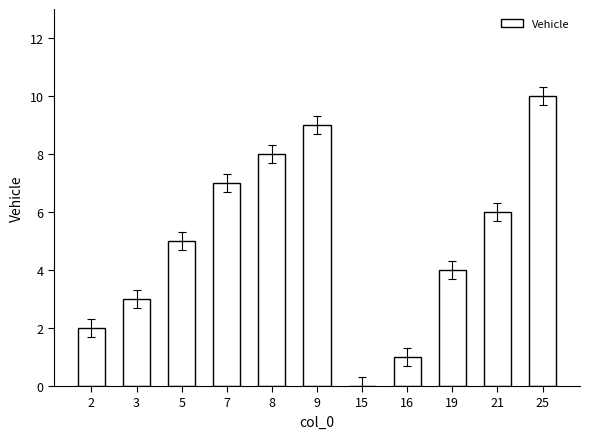

Approximately how many times larger is the value at 7 compared to 3?

2.3